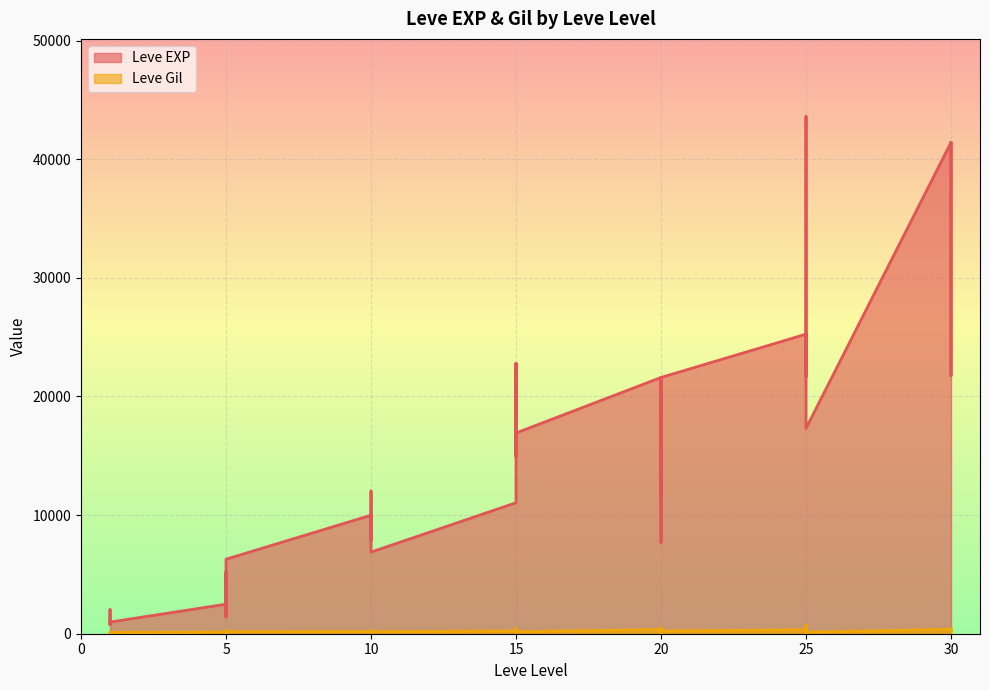

Where is Leve Gil nearest to the value 408?

25